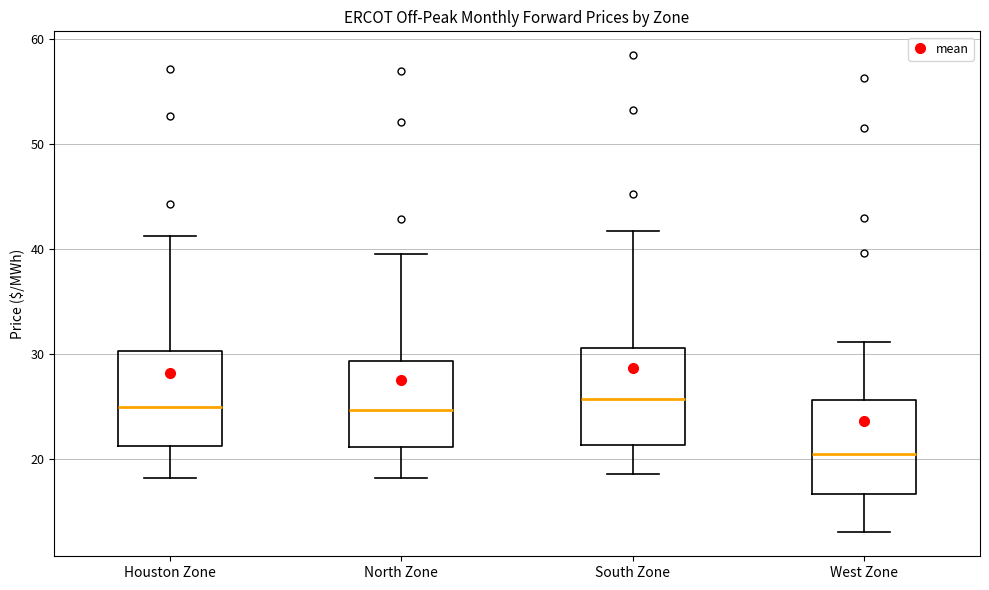

Which box has the lowest median line?

West Zone